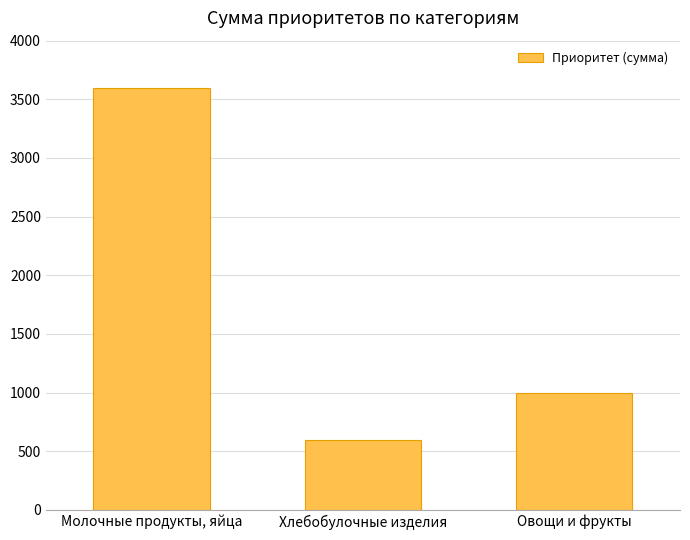

Is it true that the value at Хлебобулочные изделия is 221?

False